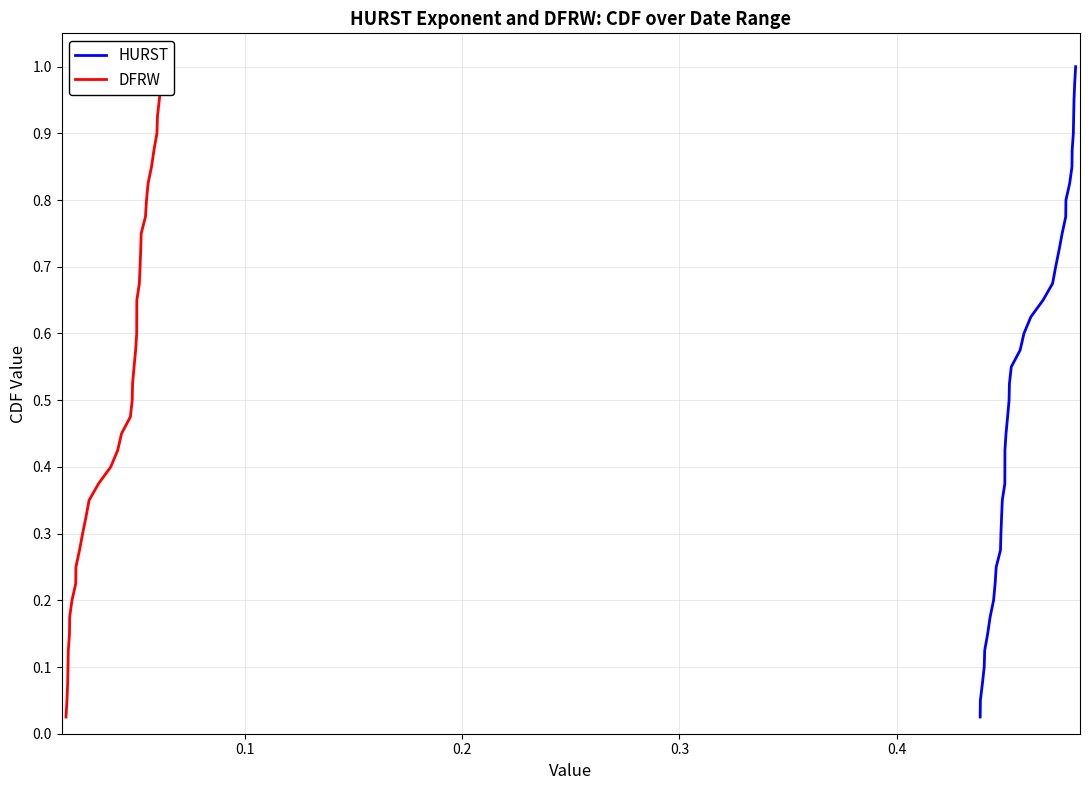

What is the value of the HURST point at the 37th from the left?

0.9